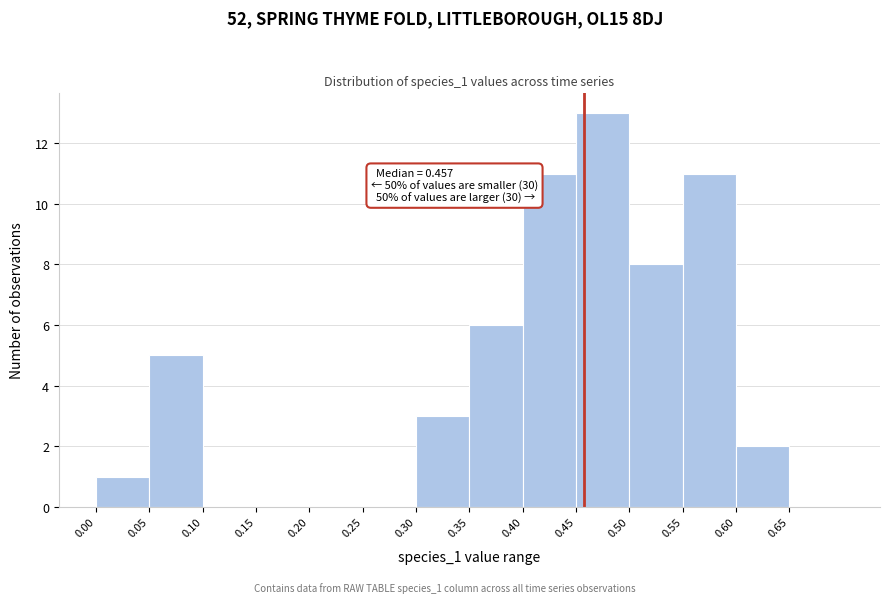

Which range on the x-axis has the tallest bar?

0.45 to 0.50